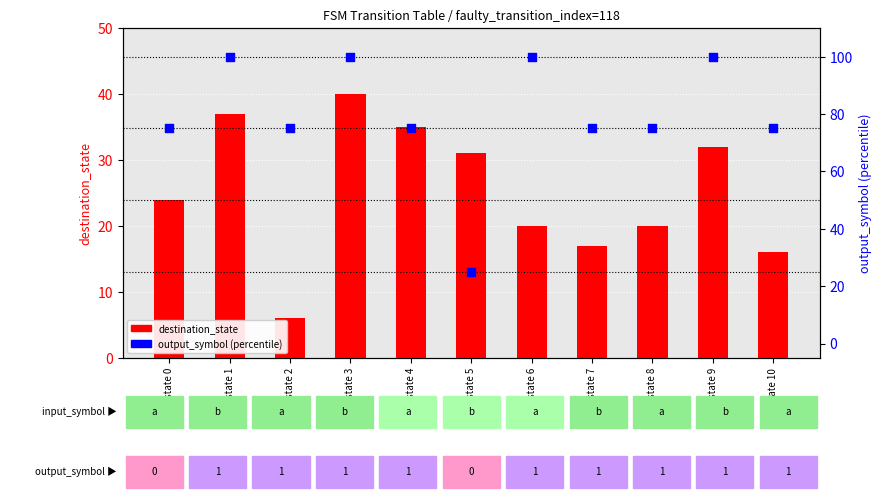

Which series contains the lowest Y value?

destination_state